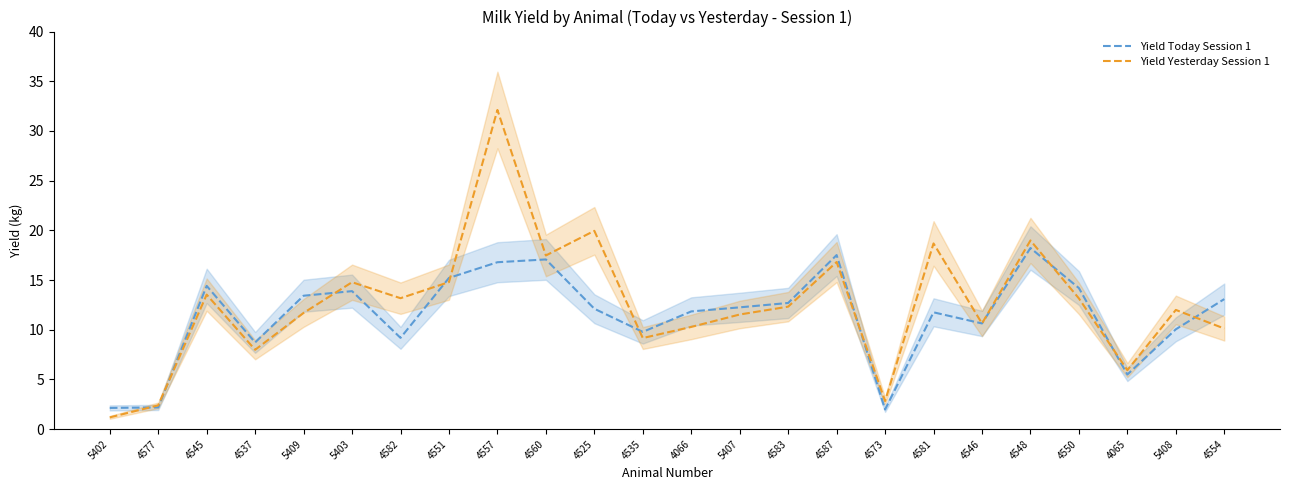

Is the value of Yield Today Session 1 at 4554 greater than the value of Yield Yesterday Session 1 at 4535?

Yes